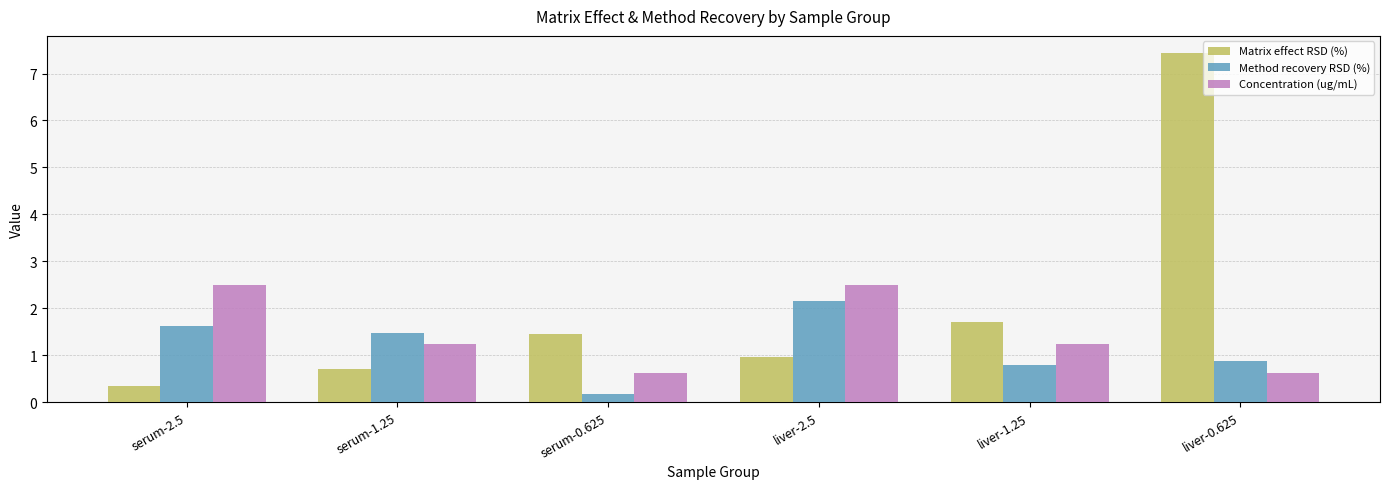

The value of Method recovery RSD (%) at liver-1.25 is 0.8. True or false?

True